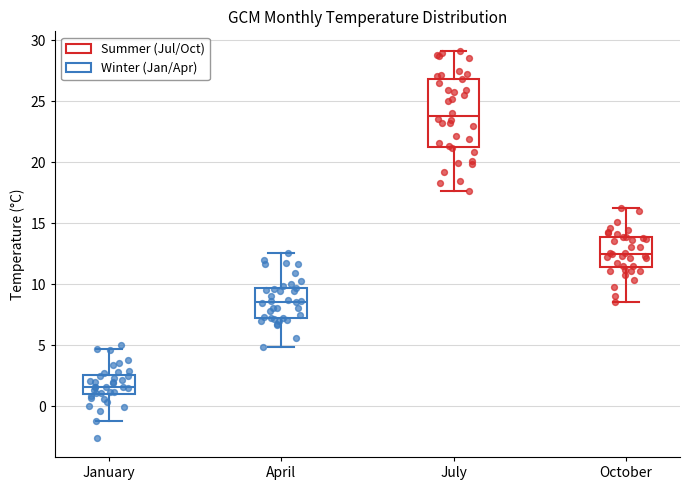

Reading left to right, transcribe this box plot: for each box, give where its median line is, the range the box spans, and where its two whiskers end, as read against the y-axis. The values are not printed on the chart, so give them approximately, as read against the axis.

January: median 1.5, box 1.0 to 2.5, whiskers -1.0 to 4.5
April: median 8.5, box 7.5 to 9.5, whiskers 5.0 to 12.5
July: median 24.0, box 21.5 to 27.0, whiskers 17.5 to 29.0
October: median 12.5, box 11.5 to 14.0, whiskers 8.5 to 16.0